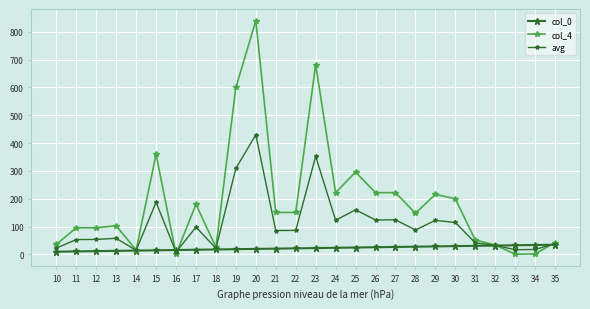

How many interior local peaks does the col_4 series have?

7